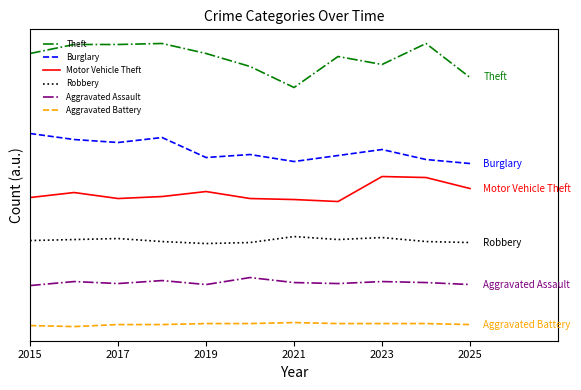

Which series has the widest spread of values?

Theft